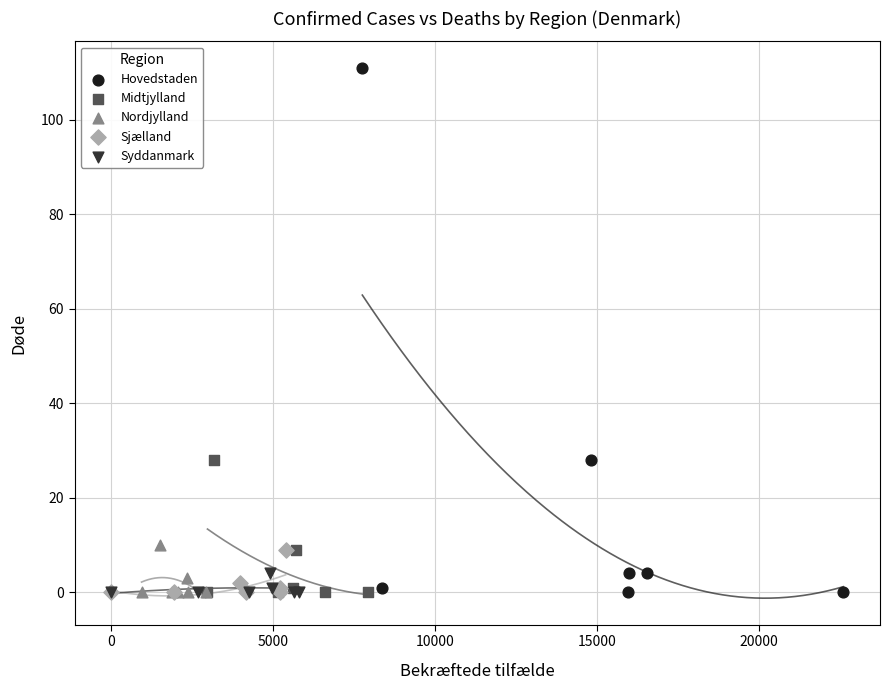

Which series has the widest spread of Y values?

Hovedstaden